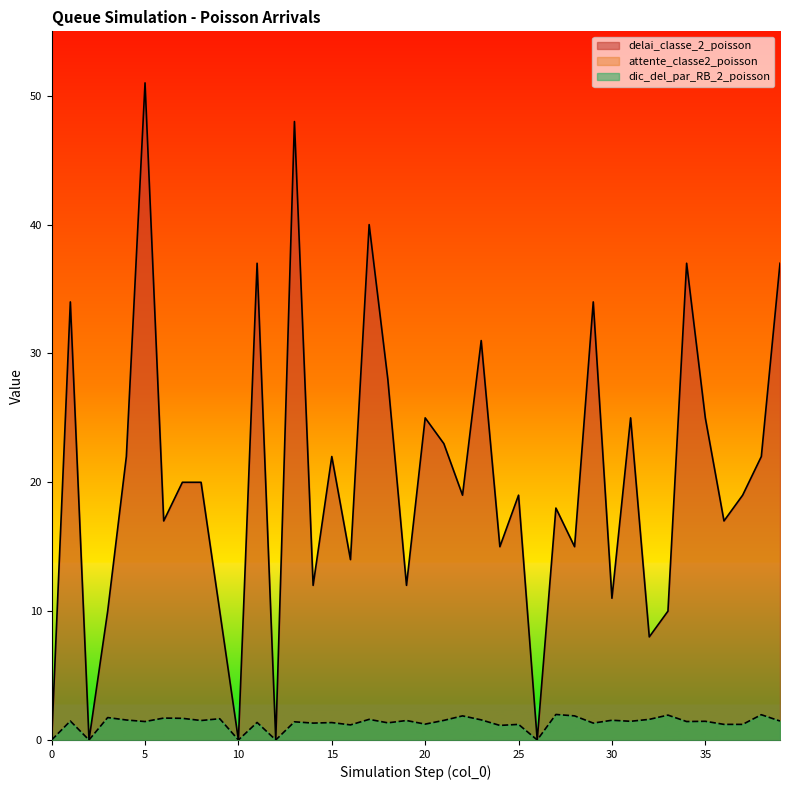

Reading left to right, extract all data points from this chart.

delai_classe_2_poisson: 0.0	34.0	0.0	10.0	22.0	51.0	17.0	20.0	20.0	10.0	0.0	37.0	0.0	48.0	12.0	22.0	14.0	40.0	28.0	12.0	25.0	23.0	19.0	31.0	15.0	19.0	0.0	18.0	15.0	34.0	11.0	25.0	8.0	10.0	37.0	25.0	17.0	19.0	22.0	37.0
dic_del_par_RB_2_poisson: 0.0	1.5	0.0	1.7	1.6	1.4	1.7	1.7	1.5	1.6	0.0	1.4	0.0	1.4	1.3	1.4	1.2	1.6	1.3	1.5	1.2	1.5	1.9	1.6	1.1	1.2	0.0	2.0	1.9	1.3	1.5	1.4	1.6	1.9	1.4	1.4	1.2	1.2	2.0	1.5